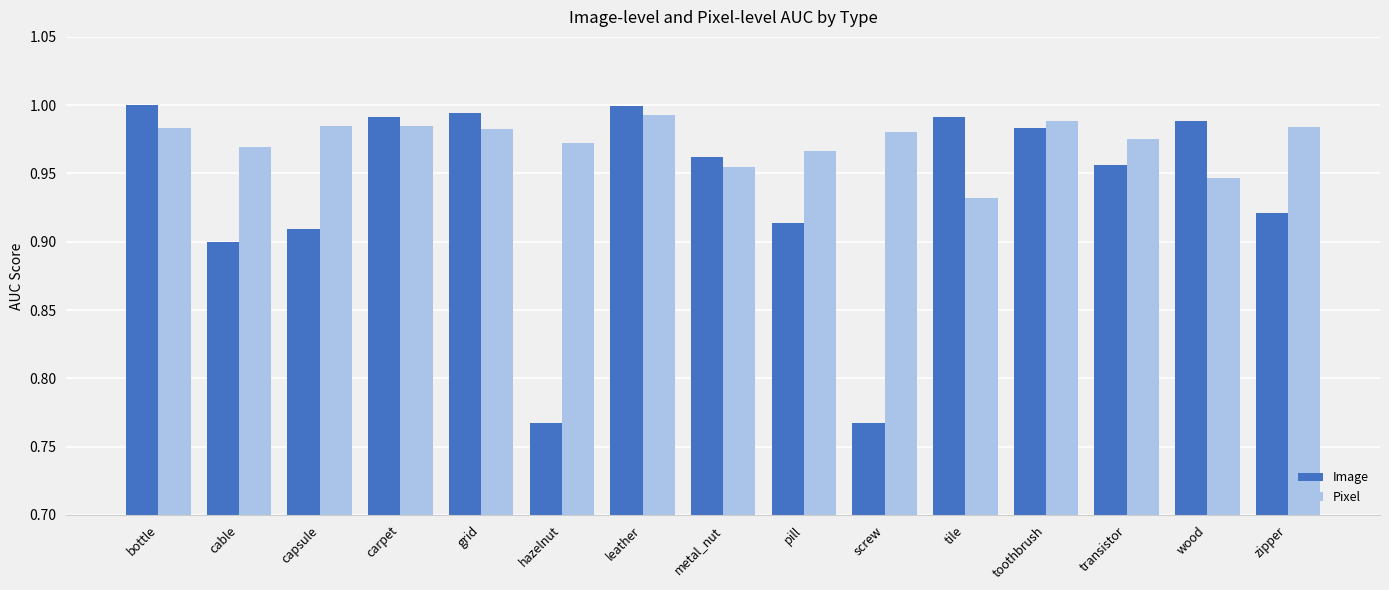

Which category has the lowest value in the Pixel series?

tile